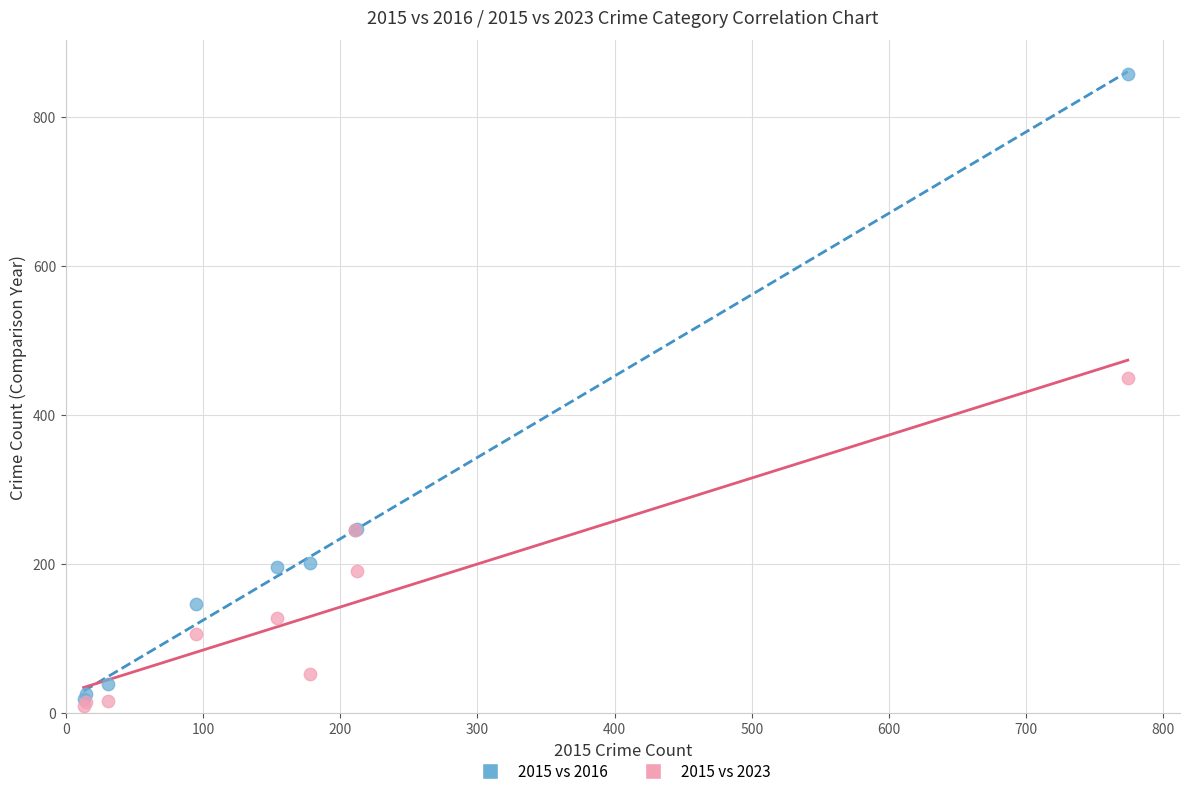

In the 2015 vs 2016 series, what Y value is closest to 438?

247